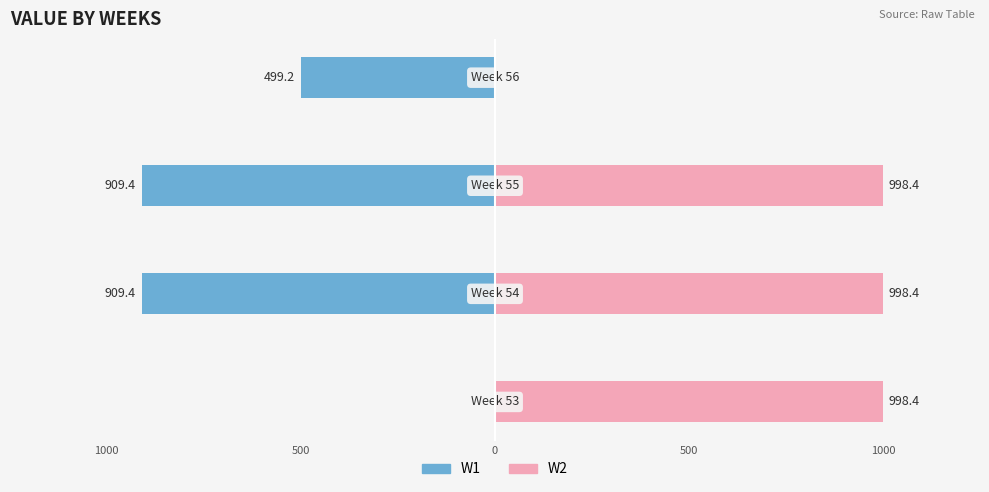

The W1 series shows -1628.3 at 500. True or false?

False